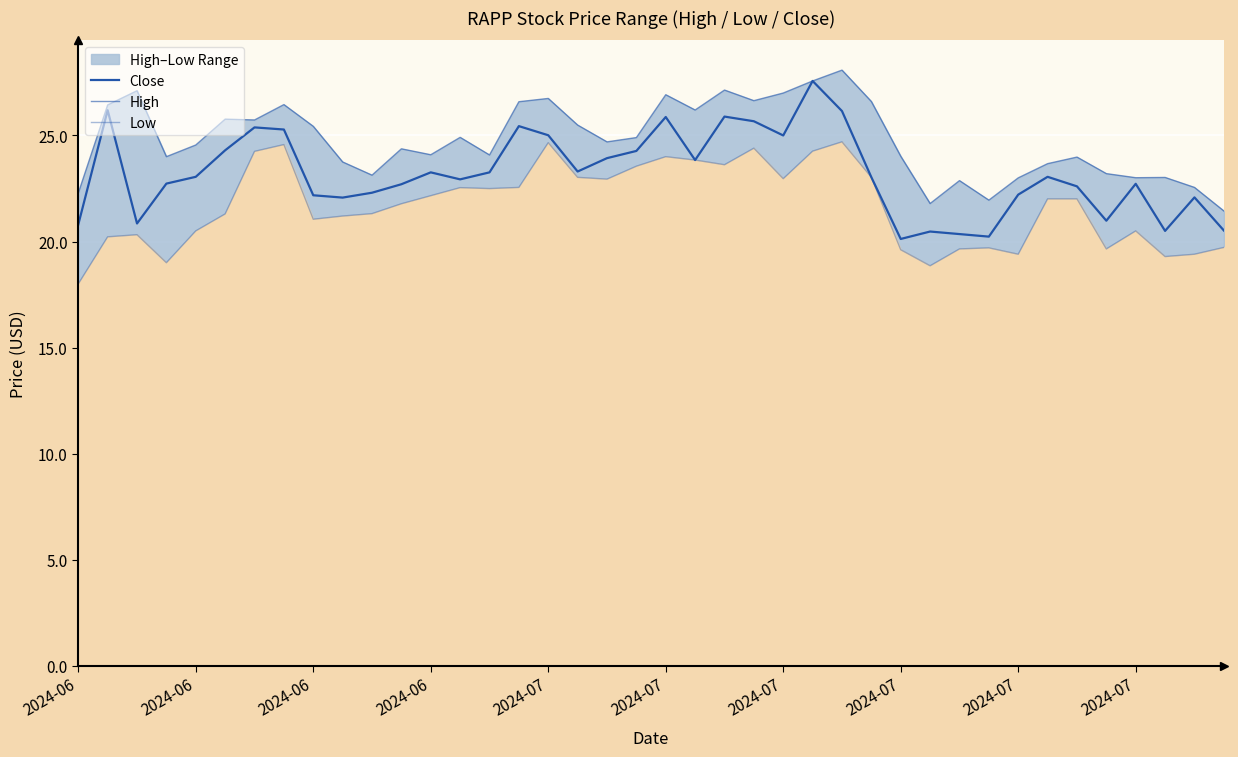

In Low, how many points are higher than both neighbors (excluding endpoints)?

9